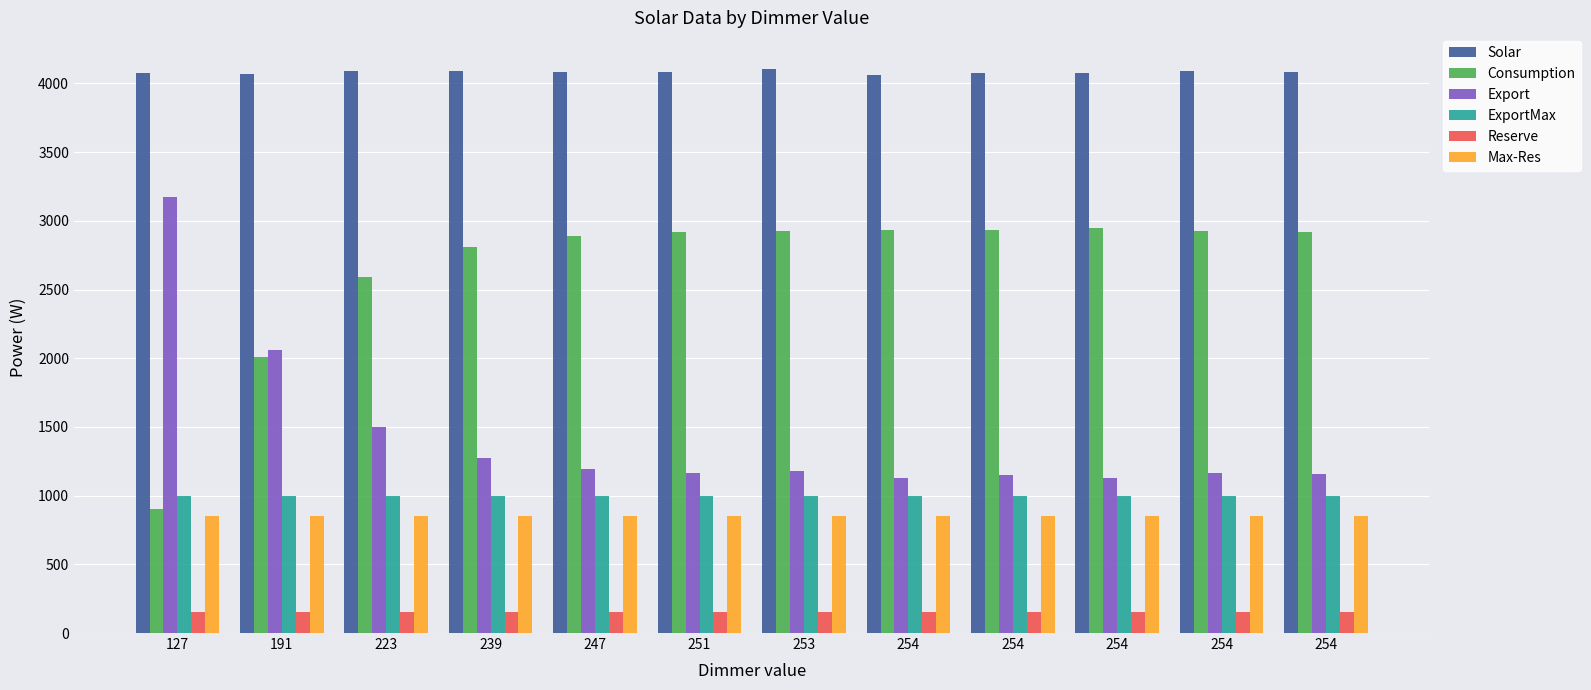

Reading left to right, extract all data points from this chart.

Solar: 127=4073	191=4071	223=4092	239=4087	247=4084	251=4083	253=4106	254=4062	254=4078	254=4075	254=4089	254=4081
Consumption: 127=900	191=2009	223=2593	239=2810	247=2892	251=2919	253=2929	254=2932	254=2931	254=2946	254=2927	254=2922
Export: 127=3173	191=2062	223=1499	239=1277	247=1192	251=1164	253=1177	254=1130	254=1147	254=1129	254=1162	254=1159
ExportMax: 127=1000	191=1000	223=1000	239=1000	247=1000	251=1000	253=1000	254=1000	254=1000	254=1000	254=1000	254=1000
Reserve: 127=150	191=150	223=150	239=150	247=150	251=150	253=150	254=150	254=150	254=150	254=150	254=150
Max-Res: 127=850	191=850	223=850	239=850	247=850	251=850	253=850	254=850	254=850	254=850	254=850	254=850